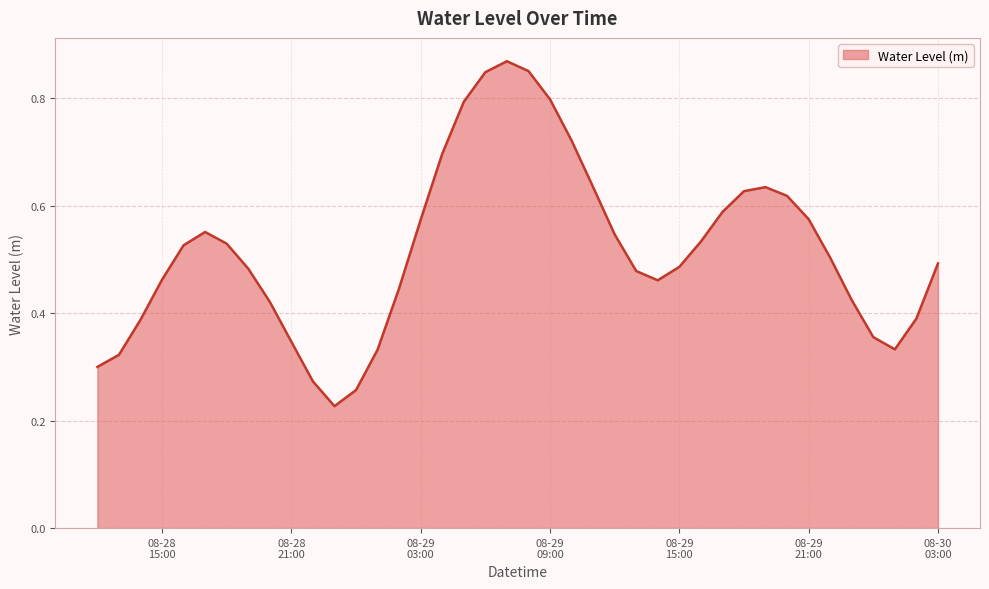

Reading left to right, list all the values displayed in this chart.

0.3	0.3	0.4	0.5	0.5	0.6	0.5	0.5	0.4	0.3	0.3	0.2	0.3	0.3	0.4	0.6	0.7	0.8	0.8	0.9	0.9	0.8	0.7	0.6	0.5	0.5	0.5	0.5	0.5	0.6	0.6	0.6	0.6	0.6	0.5	0.4	0.4	0.3	0.4	0.5